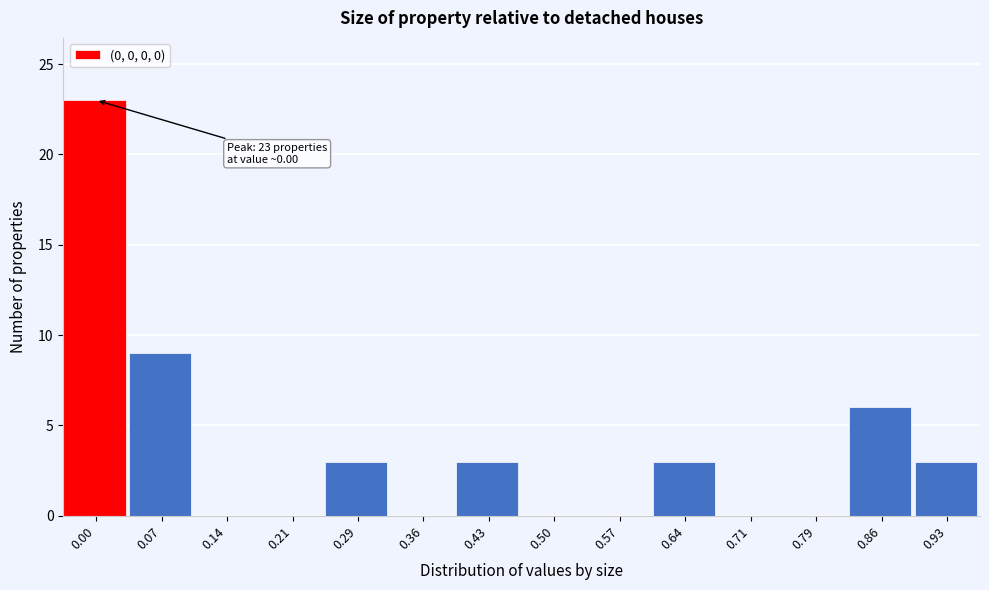

Reading left to right, transcribe all the data shown in this chart.

0.00=23	0.07=9	0.14=0	0.21=0	0.29=3	0.36=0	0.43=3	0.50=0	0.57=0	0.64=3	0.71=0	0.79=0	0.86=6	0.93=3